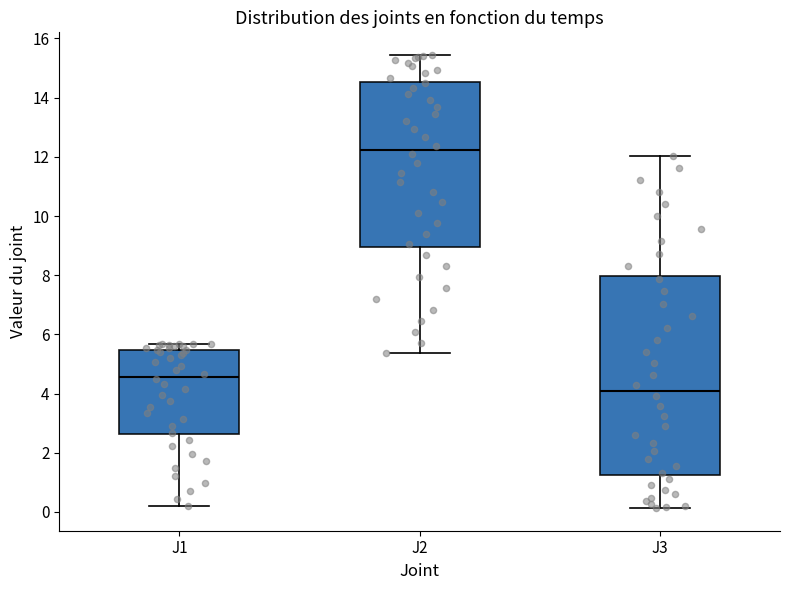

Reading left to right, read every box against the y-axis: the position of its median line, the range the box covers, and the ends of its whiskers. The values are not printed on the chart, so give them approximately, as read against the axis.

J1: median 4.6, box 2.6 to 5.4, whiskers 0.2 to 5.6
J2: median 12.2, box 9.0 to 14.6, whiskers 5.4 to 15.4
J3: median 4.0, box 1.2 to 8.0, whiskers 0.2 to 12.0